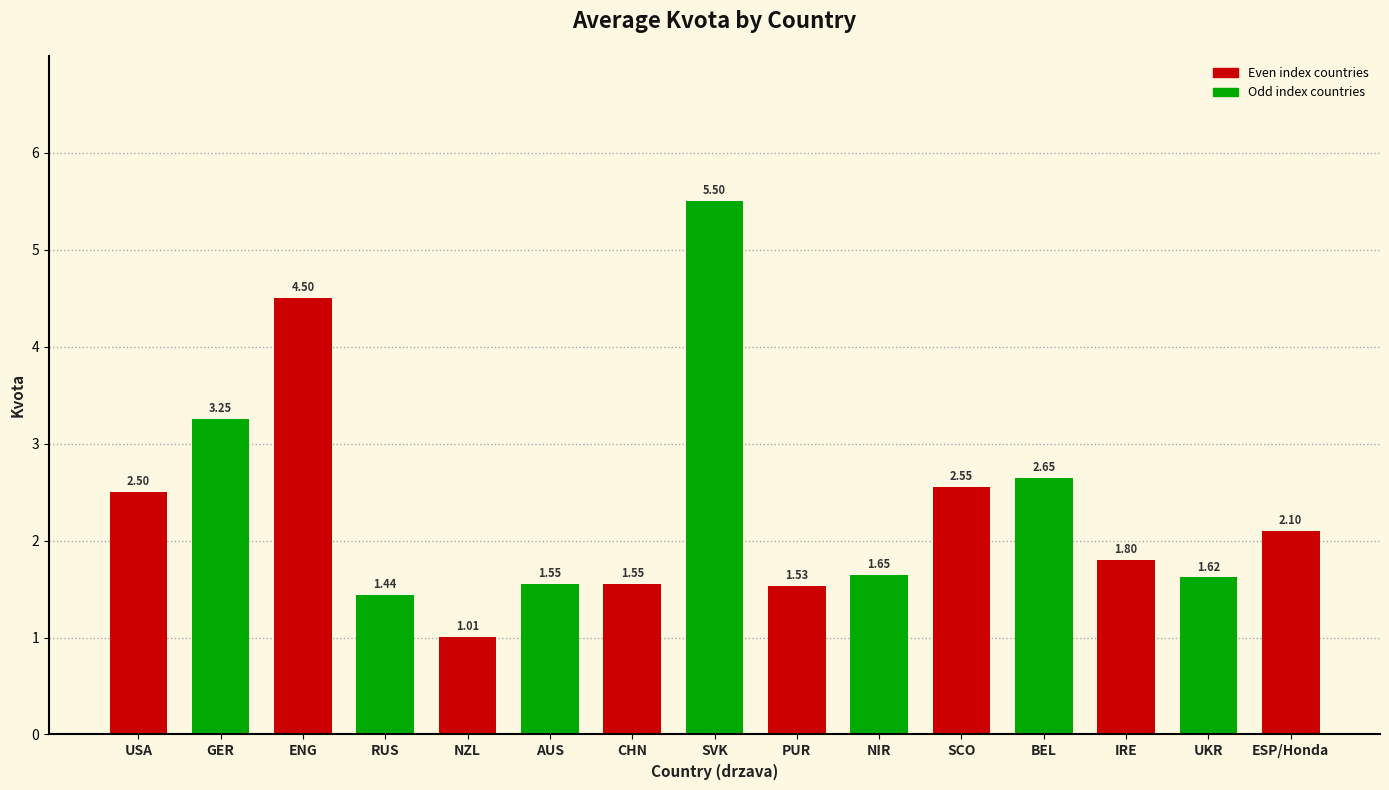

At which category does the chart reach its peak across all series?

SVK